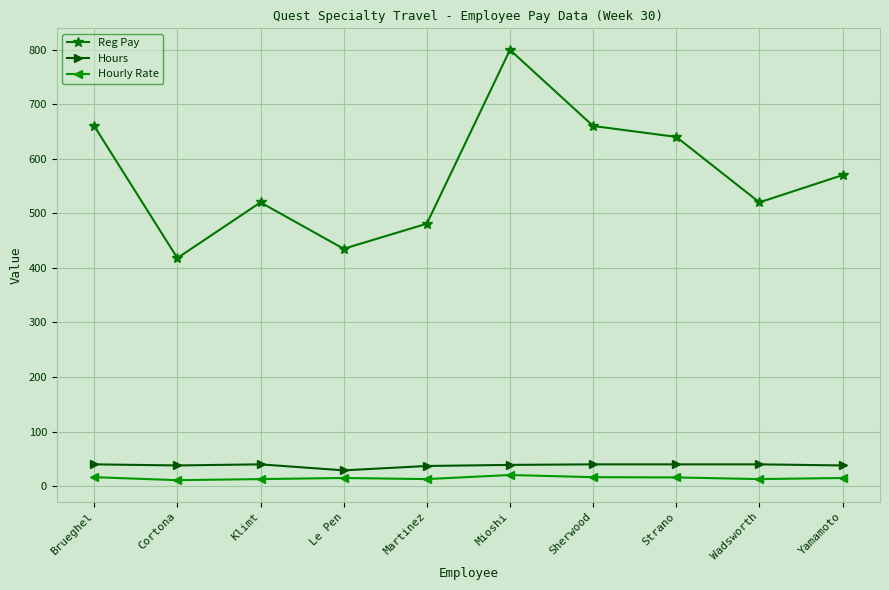

What is the value of the Hours point at the 6th from the left?

39.0